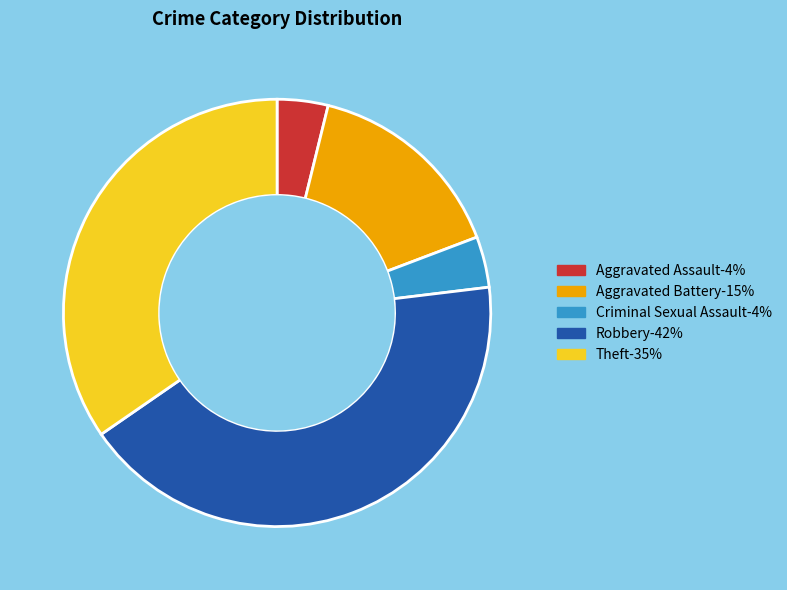

Which slice is the largest?

Robbery